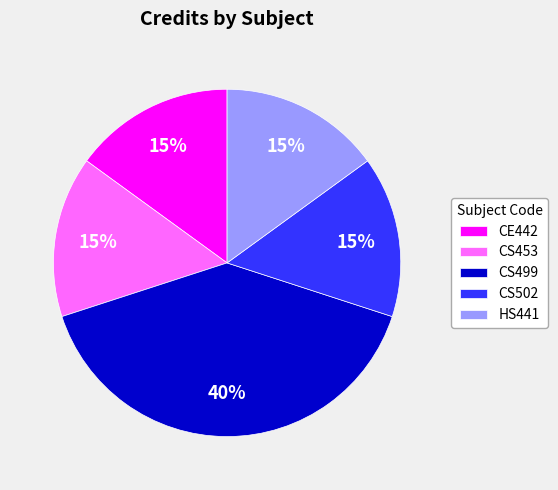

Does CE442 represent more than half of the total?

No